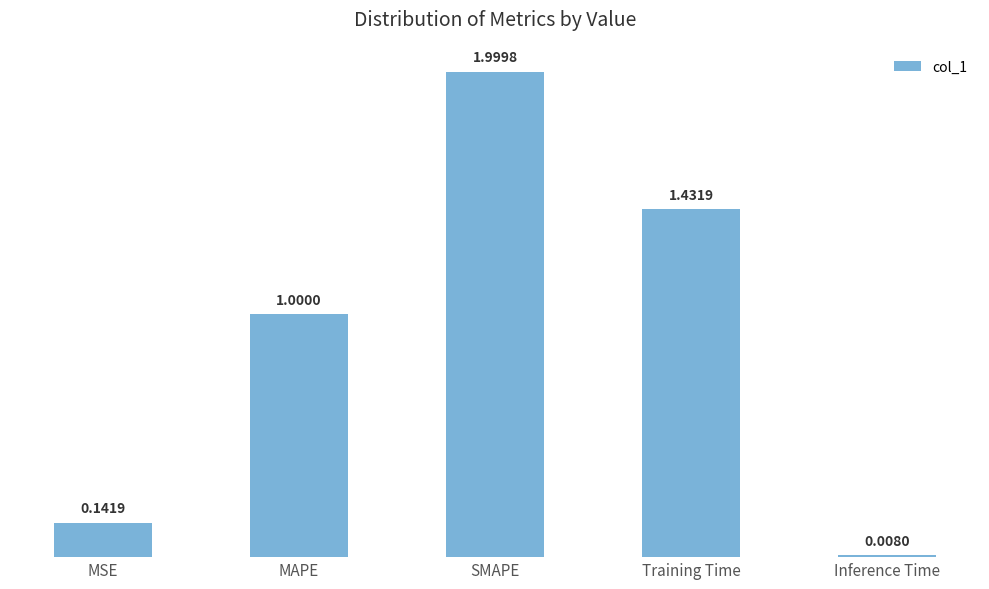

Between MAPE and SMAPE, which is larger?

SMAPE